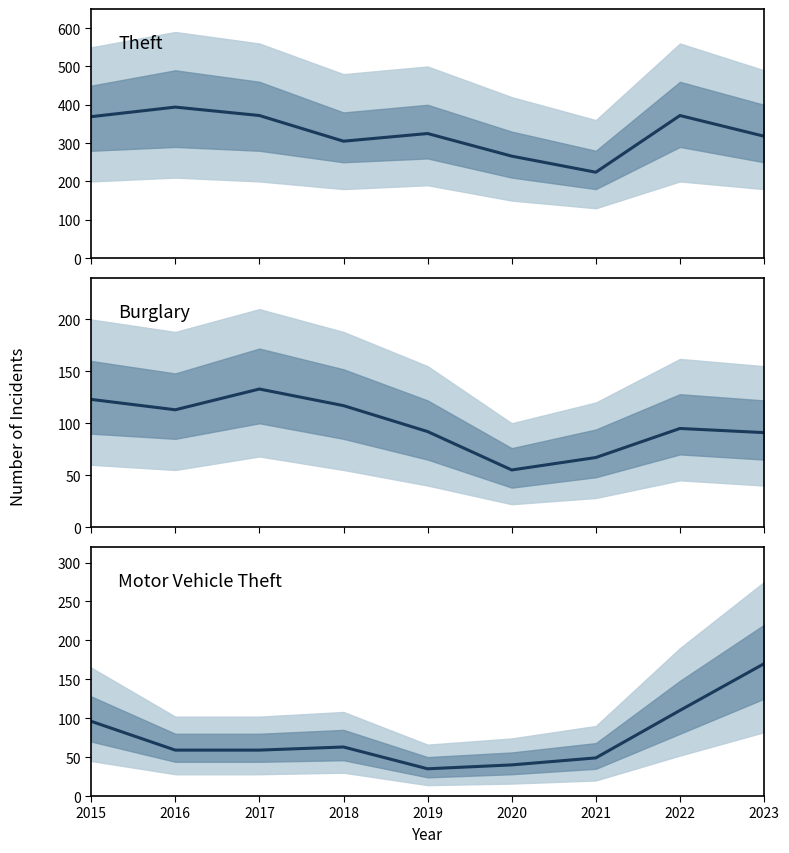

At which category does Motor Vehicle Theft reach its first local peak?

2018